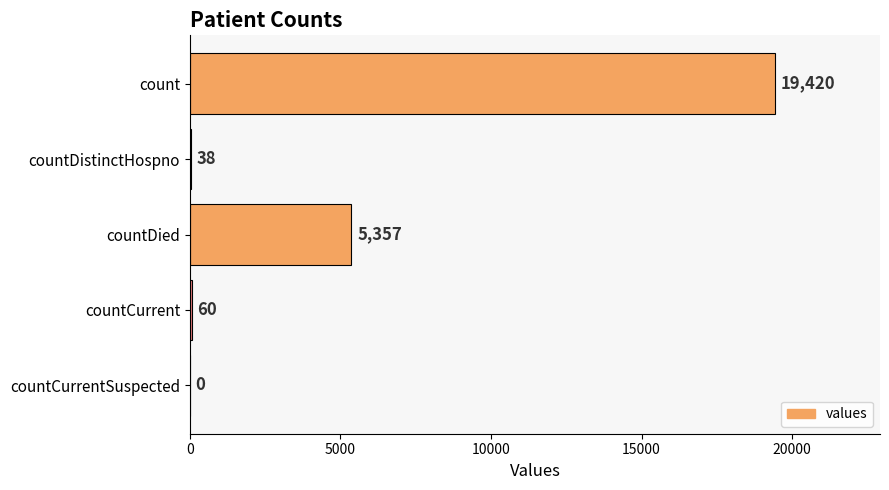

Approximately how many times larger is the value at countDied compared to countDistinctHospno?

141.0